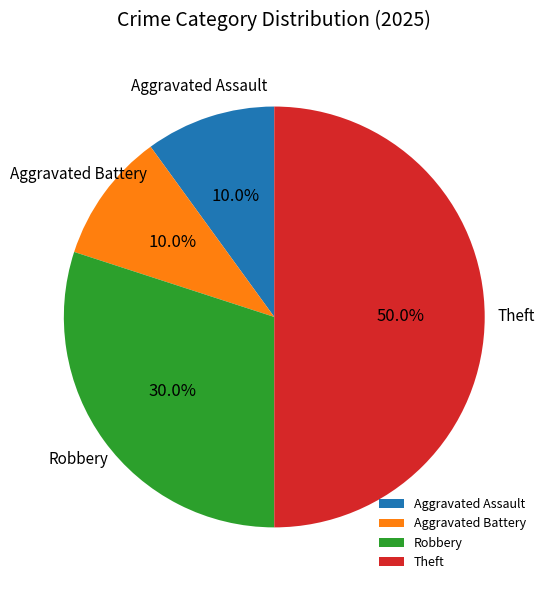

Is Robbery the majority of the pie?

No